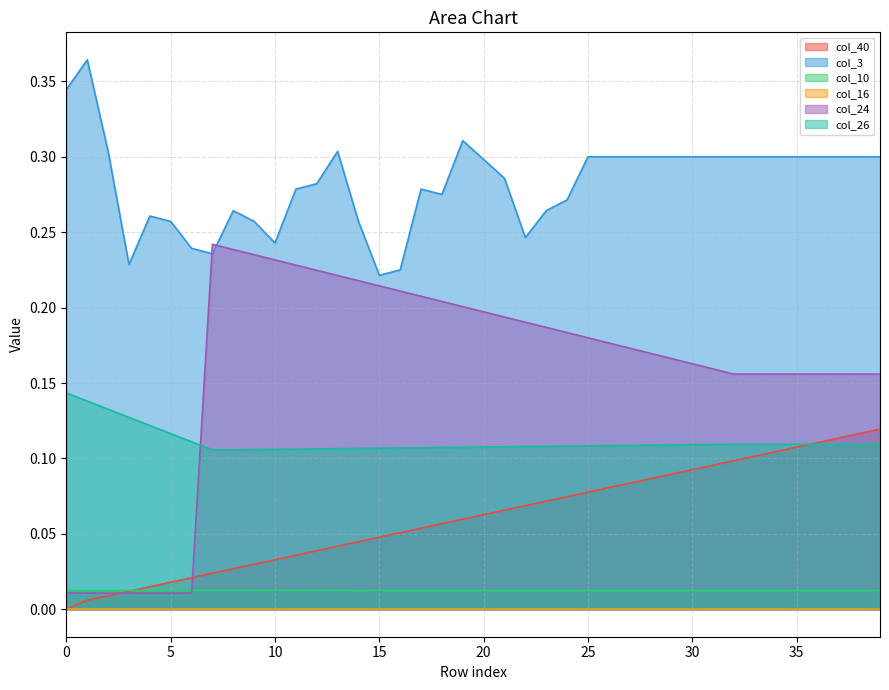

True or false: col_24 and col_26 intersect in this chart.

True